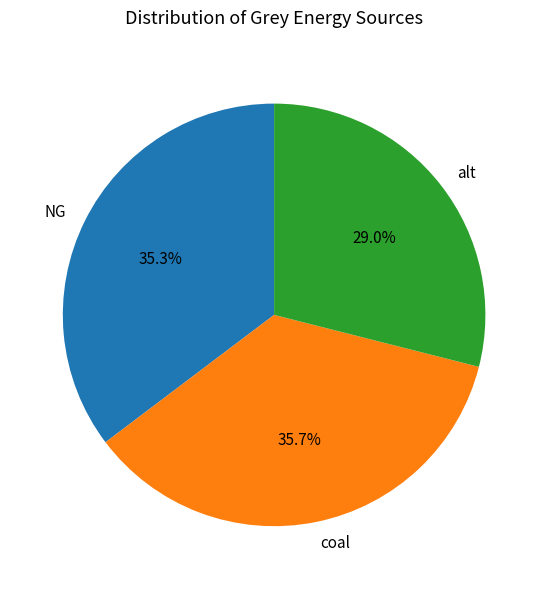

To the nearest percent, what is the difference between the largest and smallest slice percentages?

7%